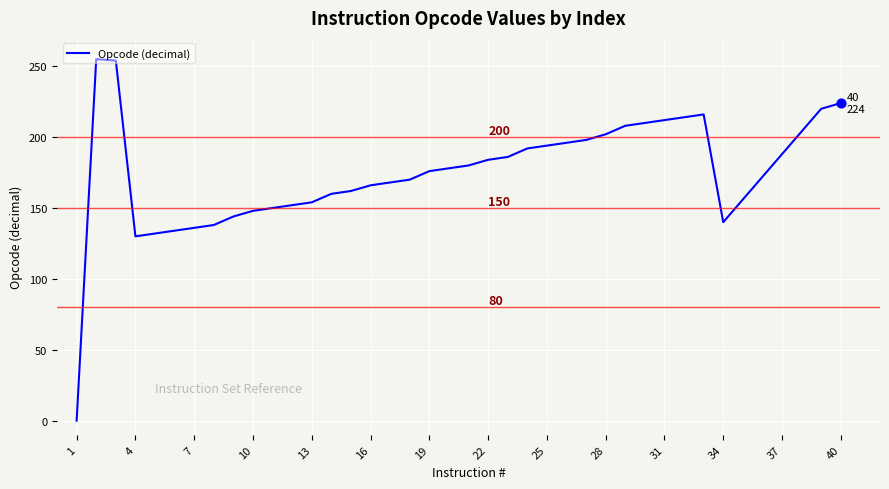

What is the difference between the maximum and minimum values?

255